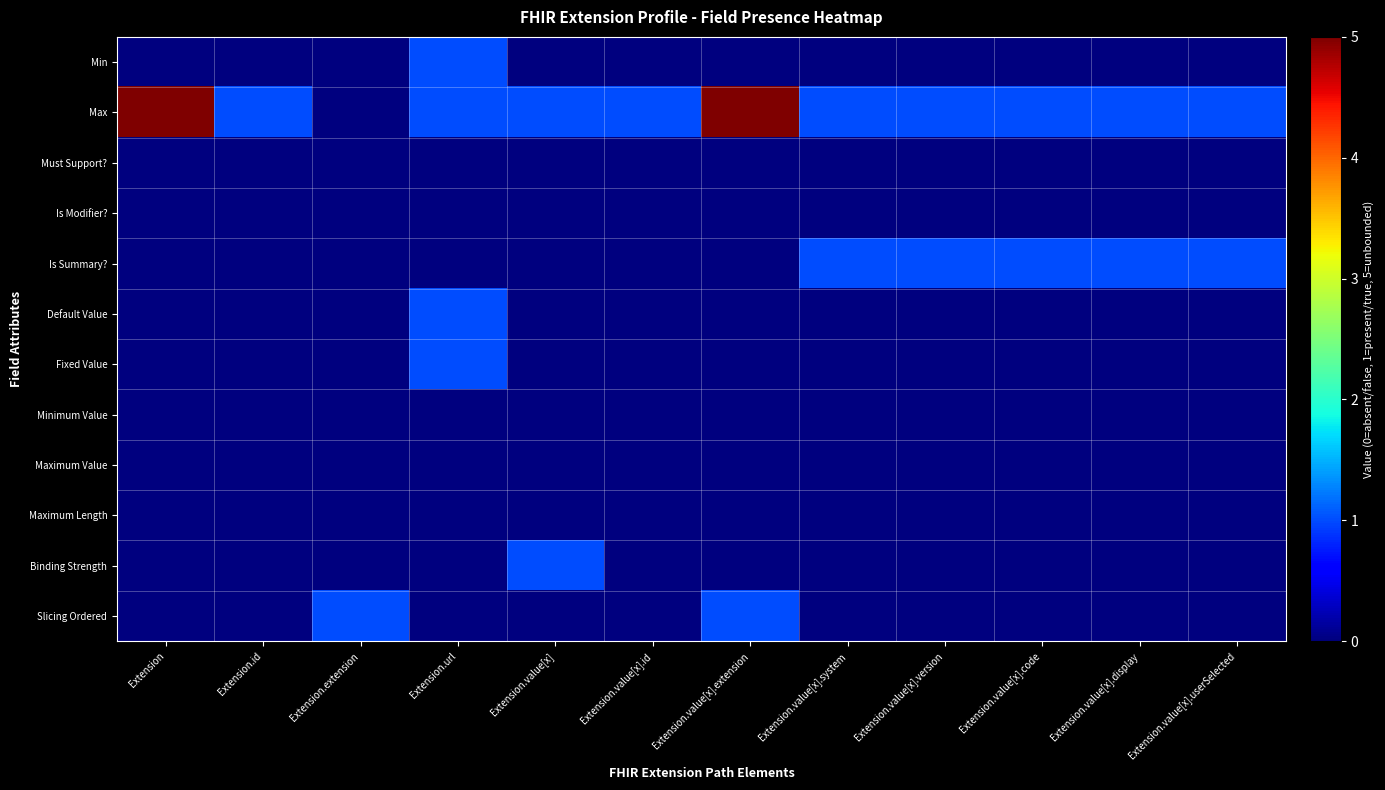

Reading left to right, transcribe all the data shown in this chart.

Min: Extension=0	Extension.id=0	Extension.extension=0	Extension.url=1	Extension.value[x]=0	Extension.value[x].id=0	Extension.value[x].extension=0	Extension.value[x].system=0	Extension.value[x].version=0	Extension.value[x].code=0	Extension.value[x].display=0	Extension.value[x].userSelected=0
Max: Extension=5	Extension.id=1	Extension.extension=0	Extension.url=1	Extension.value[x]=1	Extension.value[x].id=1	Extension.value[x].extension=5	Extension.value[x].system=1	Extension.value[x].version=1	Extension.value[x].code=1	Extension.value[x].display=1	Extension.value[x].userSelected=1
Must Support?: Extension=0	Extension.id=0	Extension.extension=0	Extension.url=0	Extension.value[x]=0	Extension.value[x].id=0	Extension.value[x].extension=0	Extension.value[x].system=0	Extension.value[x].version=0	Extension.value[x].code=0	Extension.value[x].display=0	Extension.value[x].userSelected=0
Is Modifier?: Extension=0	Extension.id=0	Extension.extension=0	Extension.url=0	Extension.value[x]=0	Extension.value[x].id=0	Extension.value[x].extension=0	Extension.value[x].system=0	Extension.value[x].version=0	Extension.value[x].code=0	Extension.value[x].display=0	Extension.value[x].userSelected=0
Is Summary?: Extension=0	Extension.id=0	Extension.extension=0	Extension.url=0	Extension.value[x]=0	Extension.value[x].id=0	Extension.value[x].extension=0	Extension.value[x].system=1	Extension.value[x].version=1	Extension.value[x].code=1	Extension.value[x].display=1	Extension.value[x].userSelected=1
Default Value: Extension=0	Extension.id=0	Extension.extension=0	Extension.url=1	Extension.value[x]=0	Extension.value[x].id=0	Extension.value[x].extension=0	Extension.value[x].system=0	Extension.value[x].version=0	Extension.value[x].code=0	Extension.value[x].display=0	Extension.value[x].userSelected=0
Fixed Value: Extension=0	Extension.id=0	Extension.extension=0	Extension.url=1	Extension.value[x]=0	Extension.value[x].id=0	Extension.value[x].extension=0	Extension.value[x].system=0	Extension.value[x].version=0	Extension.value[x].code=0	Extension.value[x].display=0	Extension.value[x].userSelected=0
Minimum Value: Extension=0	Extension.id=0	Extension.extension=0	Extension.url=0	Extension.value[x]=0	Extension.value[x].id=0	Extension.value[x].extension=0	Extension.value[x].system=0	Extension.value[x].version=0	Extension.value[x].code=0	Extension.value[x].display=0	Extension.value[x].userSelected=0
Maximum Value: Extension=0	Extension.id=0	Extension.extension=0	Extension.url=0	Extension.value[x]=0	Extension.value[x].id=0	Extension.value[x].extension=0	Extension.value[x].system=0	Extension.value[x].version=0	Extension.value[x].code=0	Extension.value[x].display=0	Extension.value[x].userSelected=0
Maximum Length: Extension=0	Extension.id=0	Extension.extension=0	Extension.url=0	Extension.value[x]=0	Extension.value[x].id=0	Extension.value[x].extension=0	Extension.value[x].system=0	Extension.value[x].version=0	Extension.value[x].code=0	Extension.value[x].display=0	Extension.value[x].userSelected=0
Binding Strength: Extension=0	Extension.id=0	Extension.extension=0	Extension.url=0	Extension.value[x]=1	Extension.value[x].id=0	Extension.value[x].extension=0	Extension.value[x].system=0	Extension.value[x].version=0	Extension.value[x].code=0	Extension.value[x].display=0	Extension.value[x].userSelected=0
Slicing Ordered: Extension=0	Extension.id=0	Extension.extension=1	Extension.url=0	Extension.value[x]=0	Extension.value[x].id=0	Extension.value[x].extension=1	Extension.value[x].system=0	Extension.value[x].version=0	Extension.value[x].code=0	Extension.value[x].display=0	Extension.value[x].userSelected=0